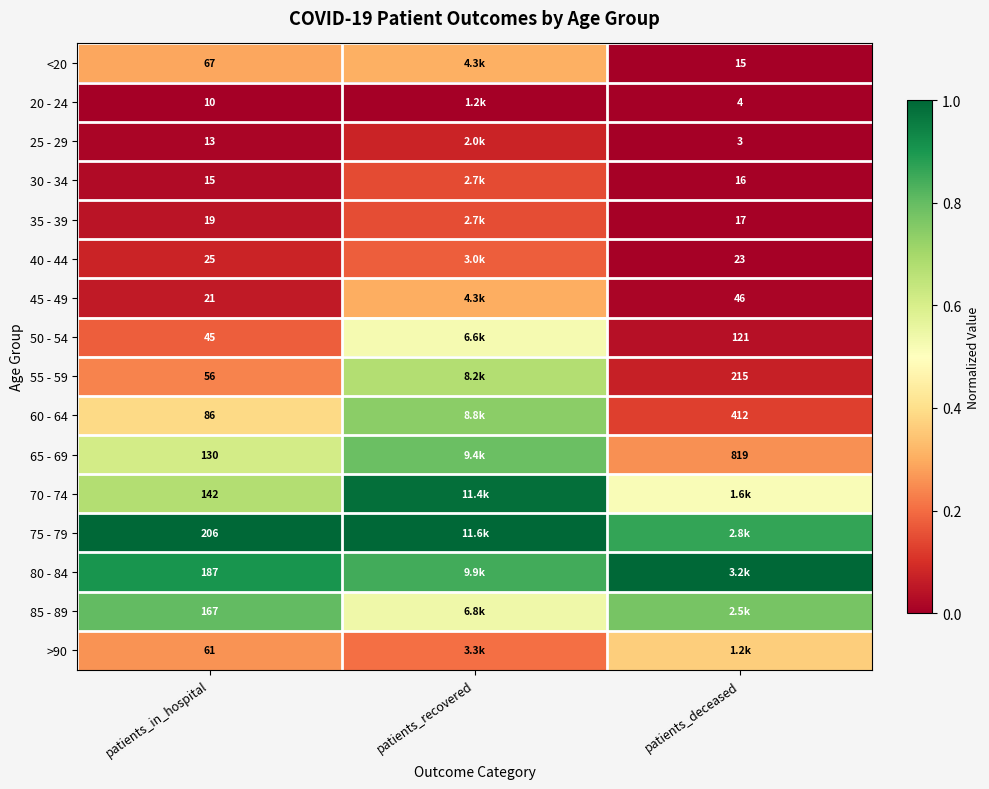

The 35 - 39 series shows 0.0 at patients_in_hospital. True or false?

True